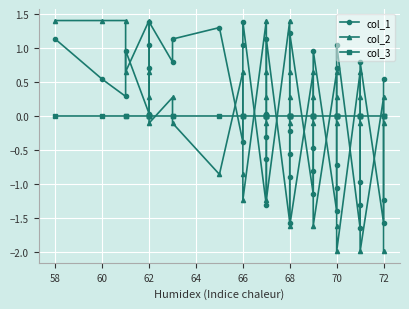

Where is the first local maximum for col_1?

62